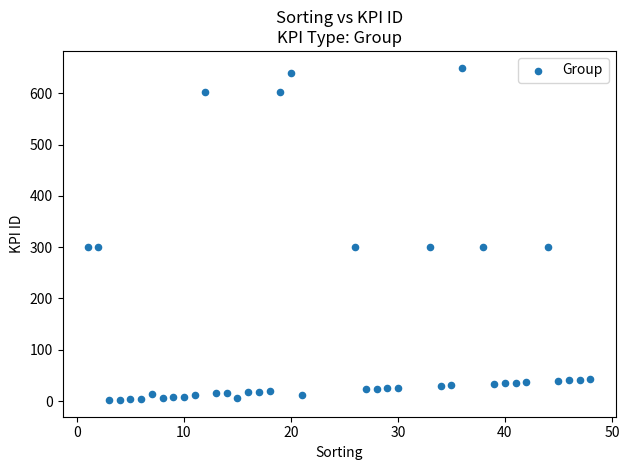

What is the range of Y values (max minus min)?

648